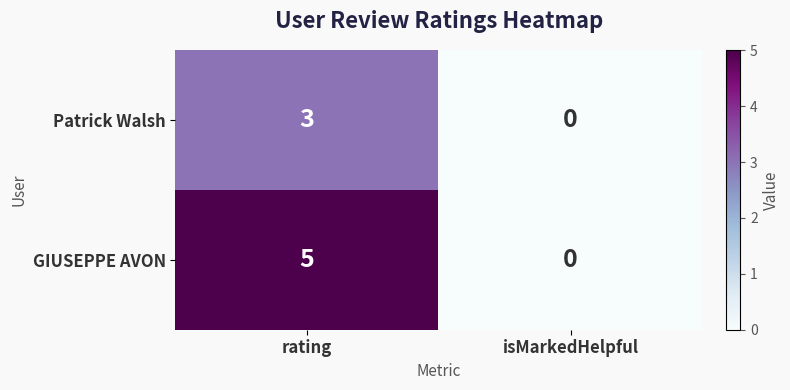

Reading left to right, list all the values displayed in this chart.

Patrick Walsh: rating=3	isMarkedHelpful=0
GIUSEPPE AVON: rating=5	isMarkedHelpful=0